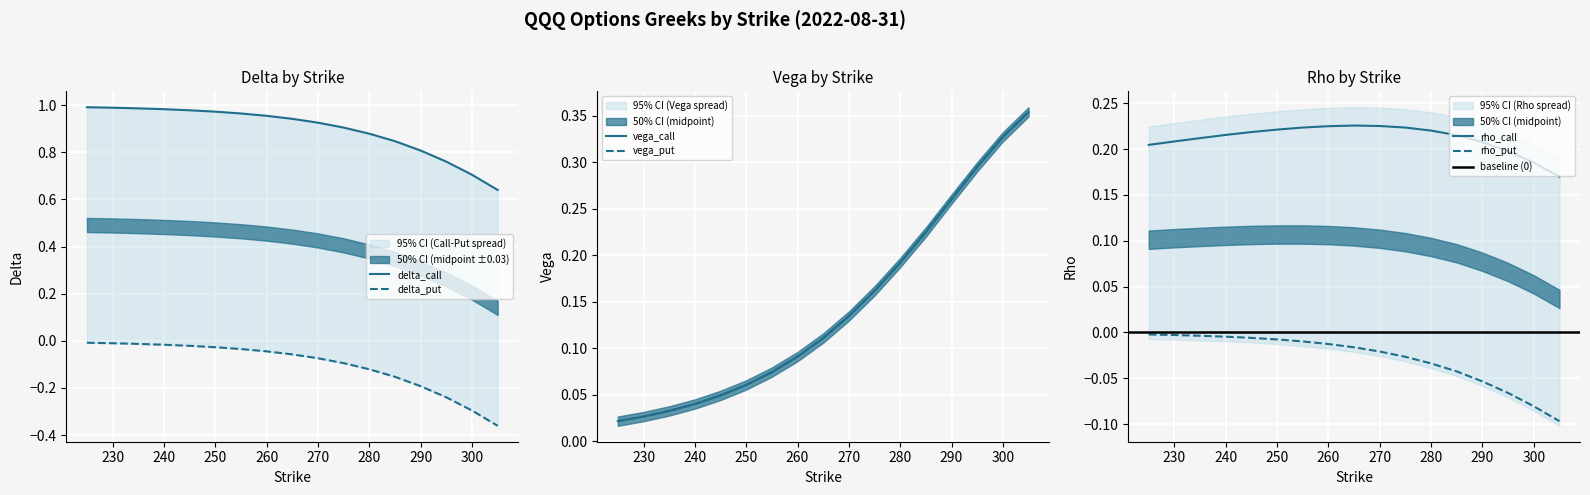

True or false: delta_p has a value of -0.1 at 270.

False